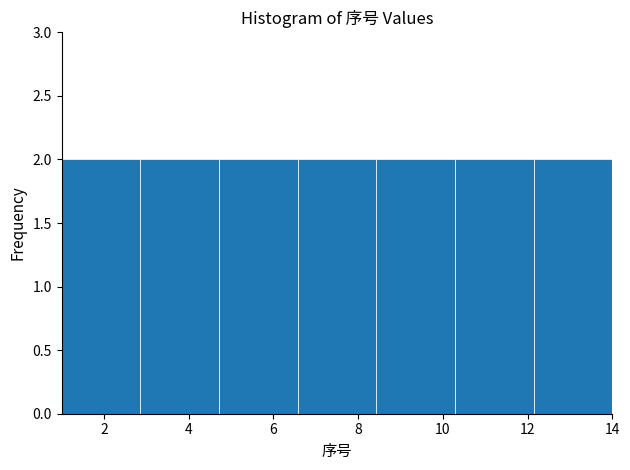

Reading left to right, transcribe this chart: for each bar, give the range it covers on the x-axis and its height. Neither the bar edges nor the heights are printed on the chart, so give them approximately, as read against the axes.

1.0 to 2.8: 2
2.8 to 4.8: 2
4.8 to 6.6: 2
6.6 to 8.4: 2
8.4 to 10.2: 2
10.2 to 12.2: 2
12.2 to 14.0: 2